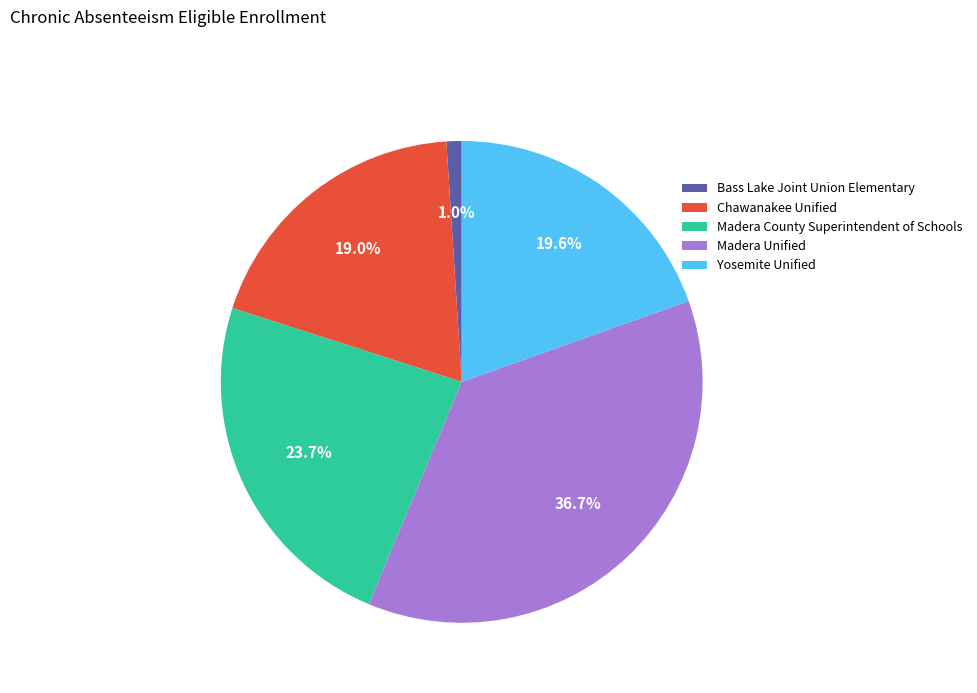

Do Madera Unified and Bass Lake Joint Union Elementary together represent more than half of the pie?

No